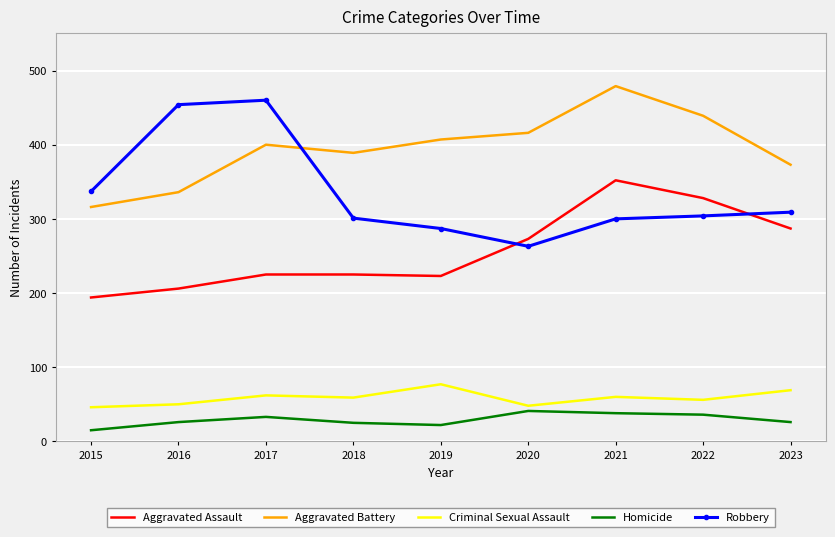

What are all the series names shown in the legend?

Aggravated Assault, Aggravated Battery, Criminal Sexual Assault, Homicide, Robbery